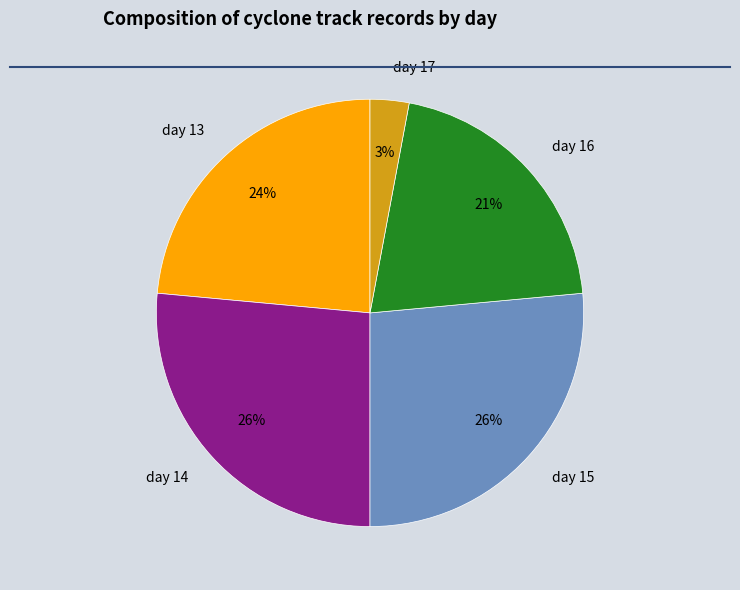

Count the number of slices in the pie.

5